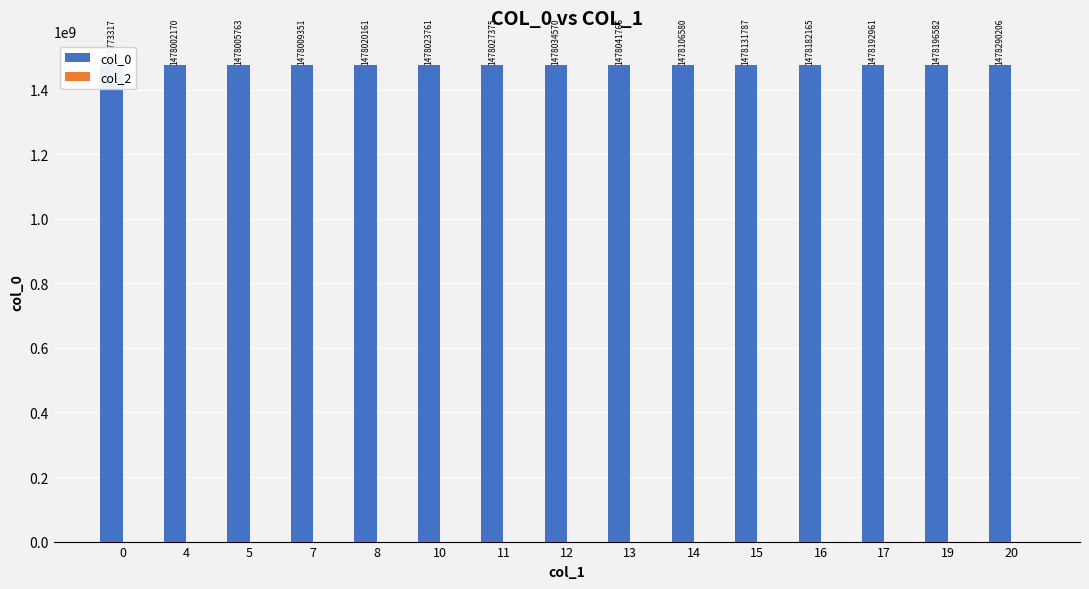

What is the total value across all series at 0?

1475773317